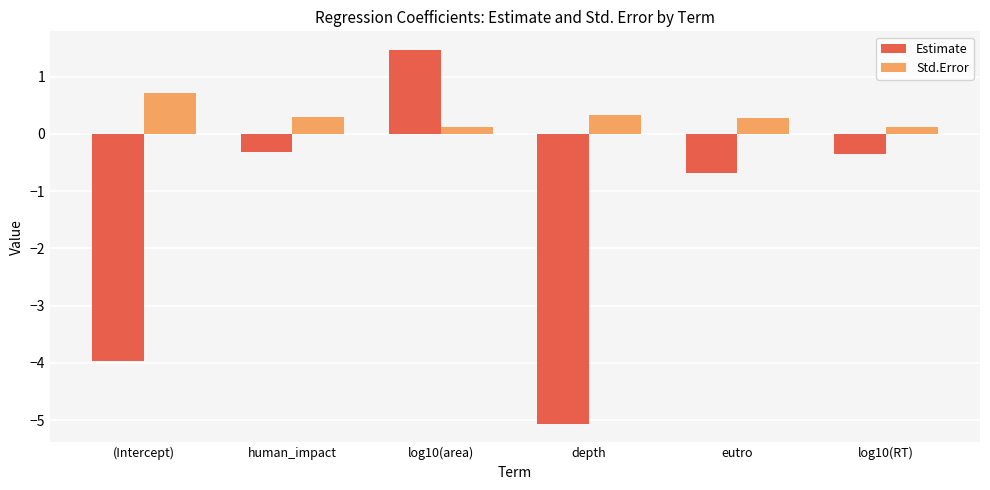

What are all the series names shown in the legend?

Estimate, Std.Error